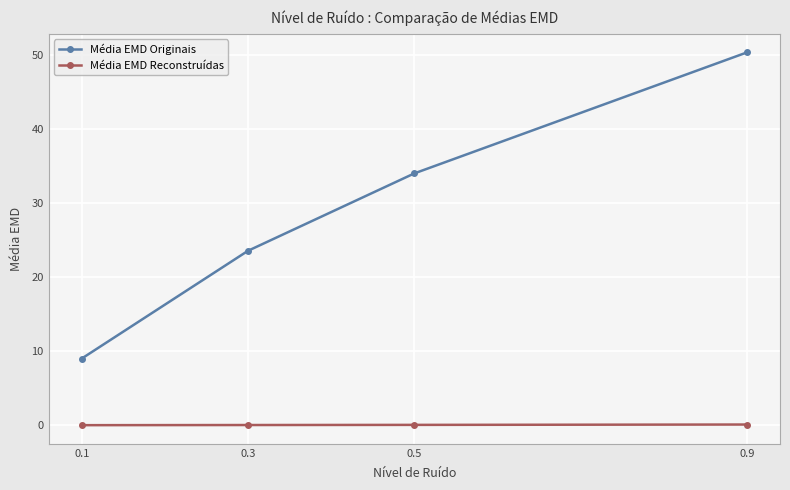

True or false: Média EMD Originais and Média EMD Reconstruídas cross at least once.

False